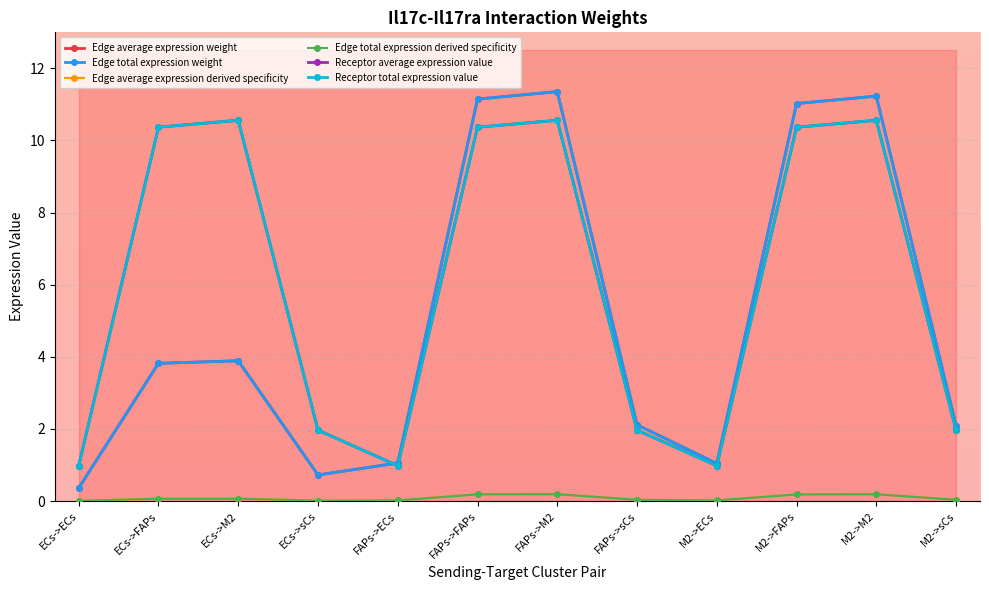

Which series changed the most between FAPs->ECs and FAPs->FAPs?

Edge average expression weight